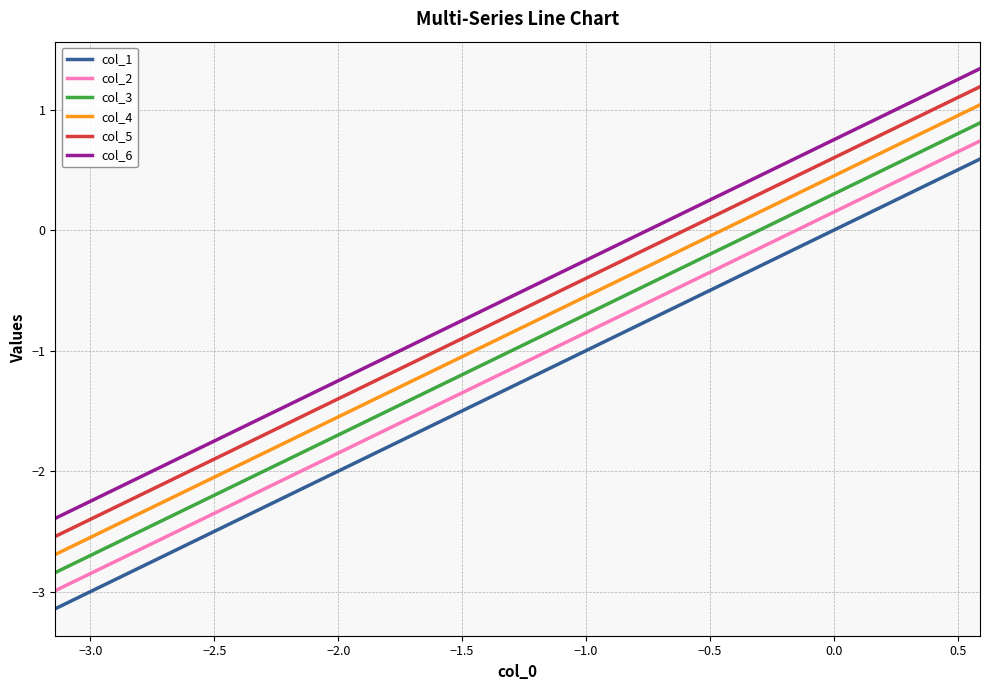

What is the sum of all col_2 values?

-22.5